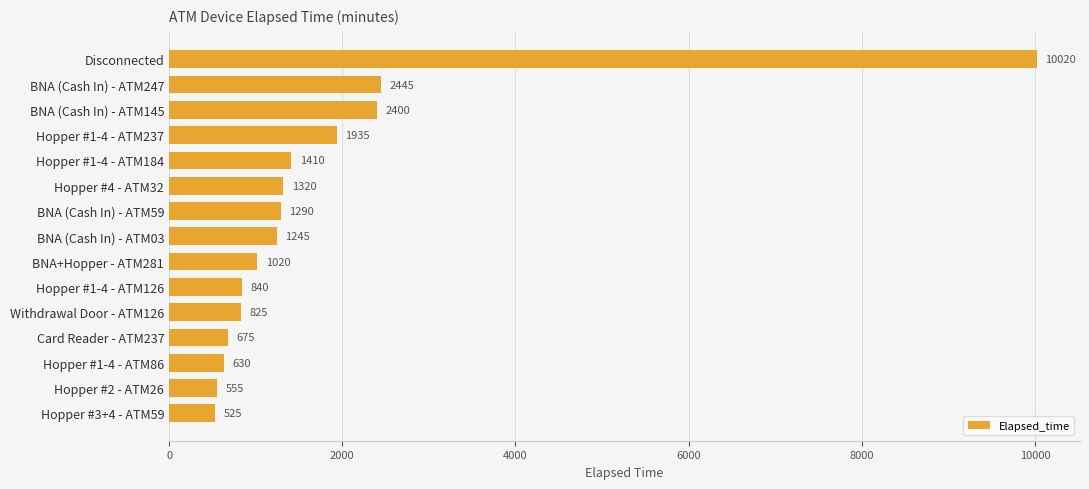

Are the bars grouped side by side (vs. stacked)?

No